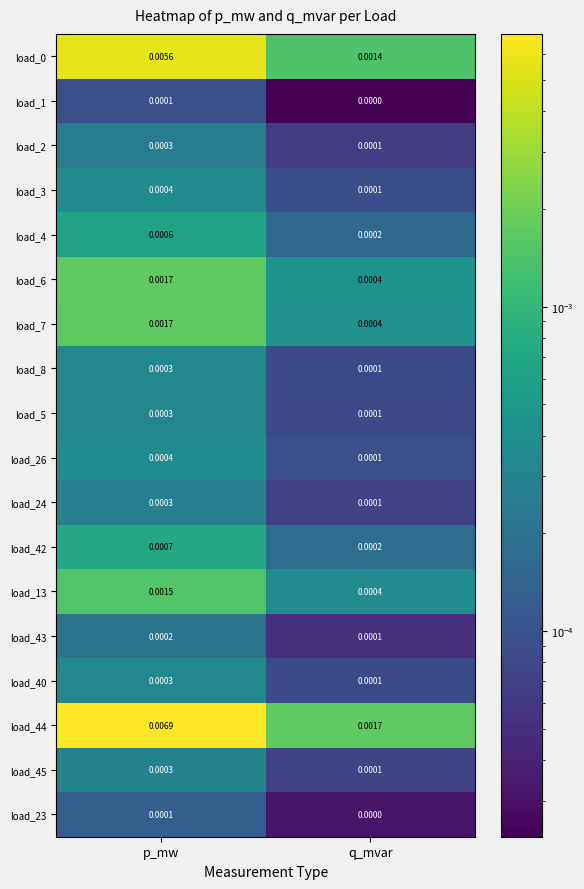

Is the value of load_42 at q_mvar greater than the value of load_8 at q_mvar?

Yes